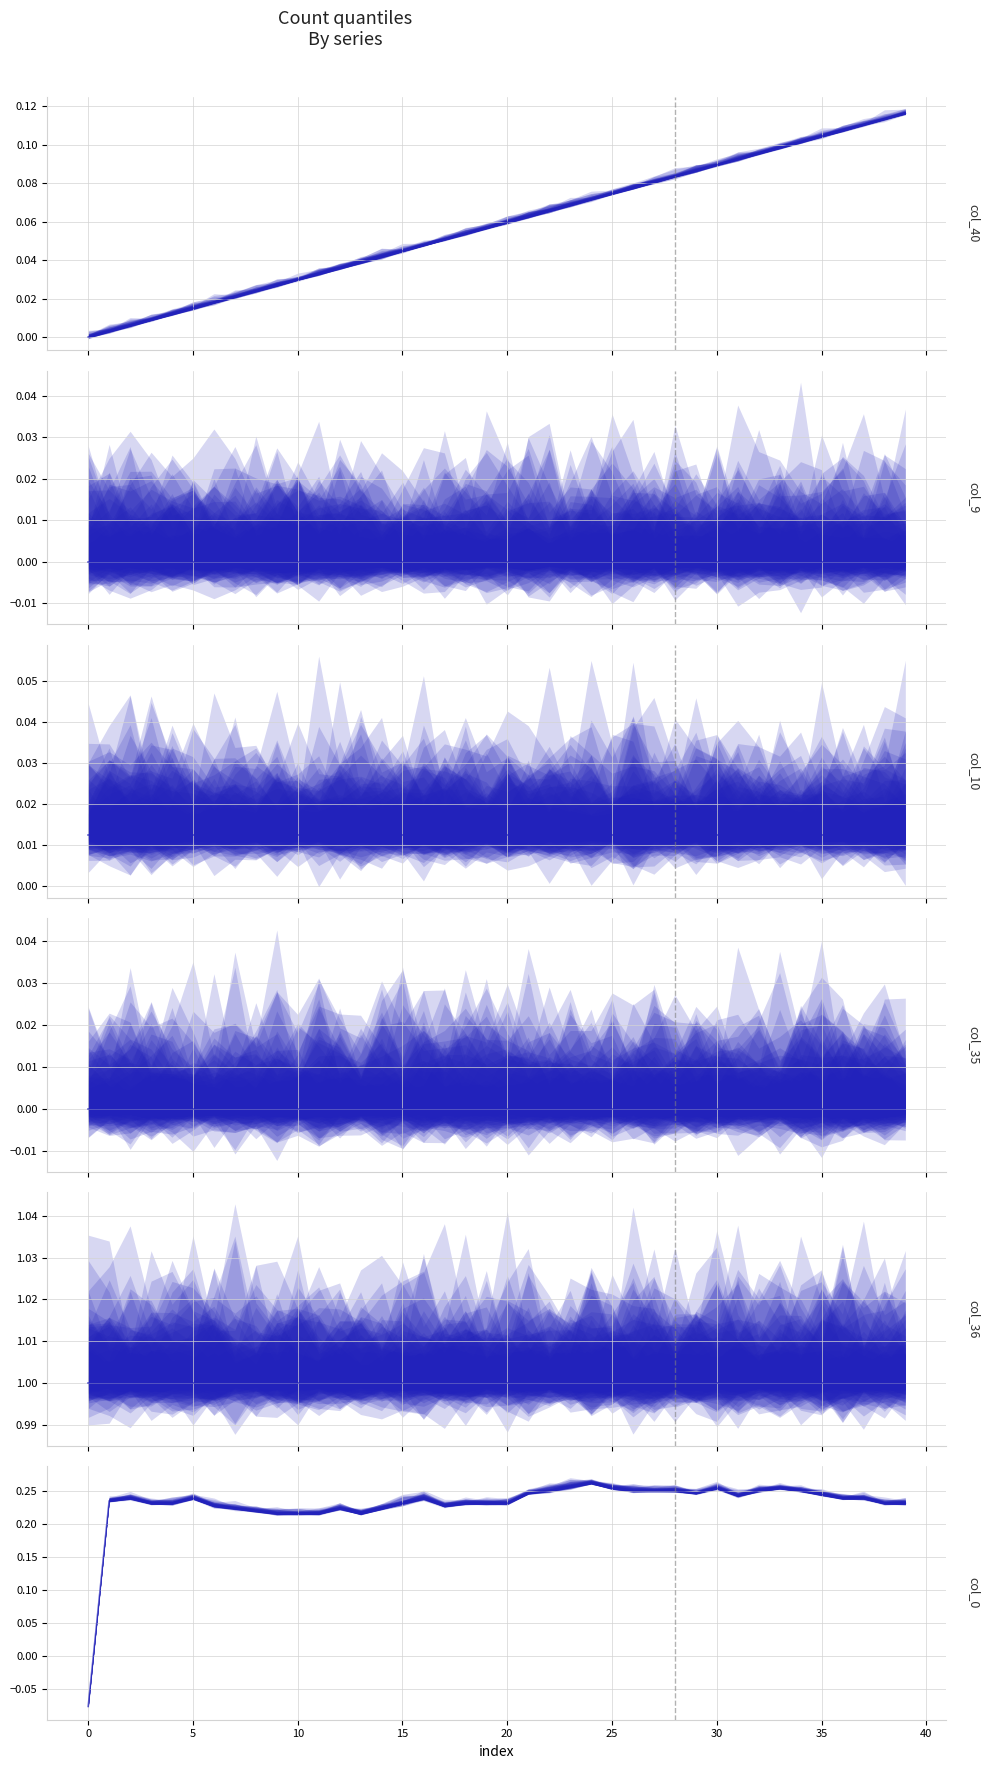

What value does the col_36 series have at 31?

1.0